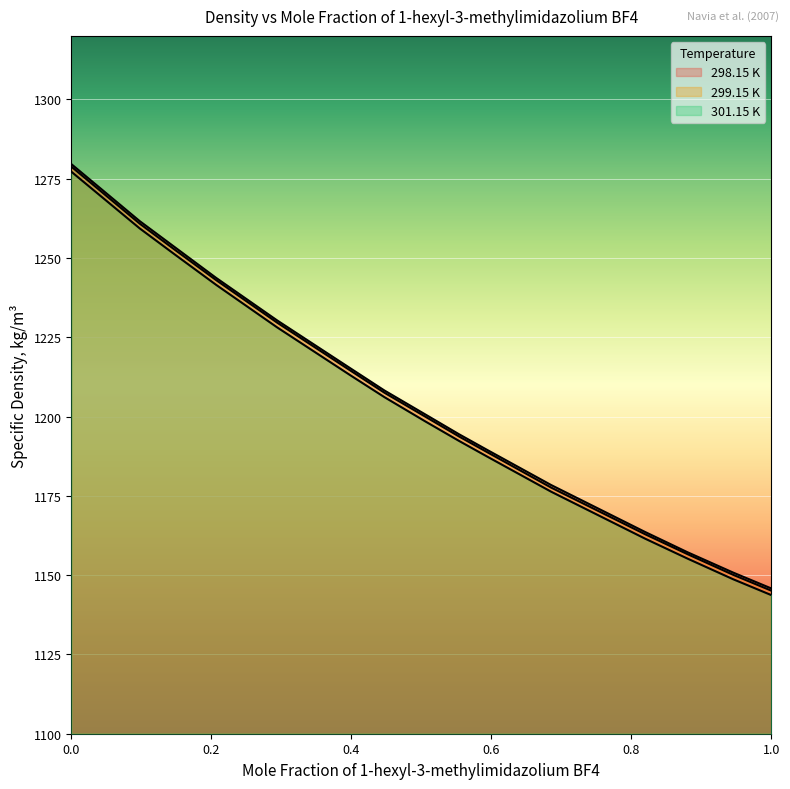

What is the lowest value of the 298.15 K series?

1145.8